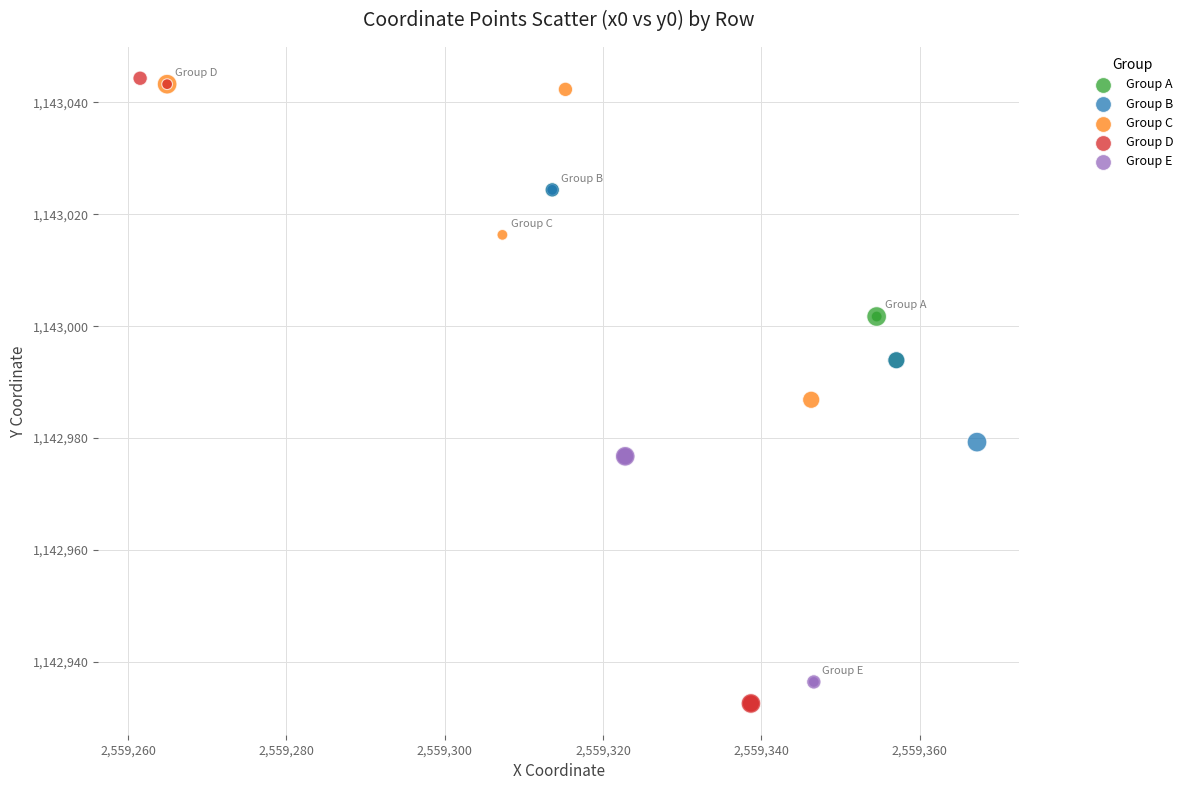

Which series has the widest spread of Y values?

Group D